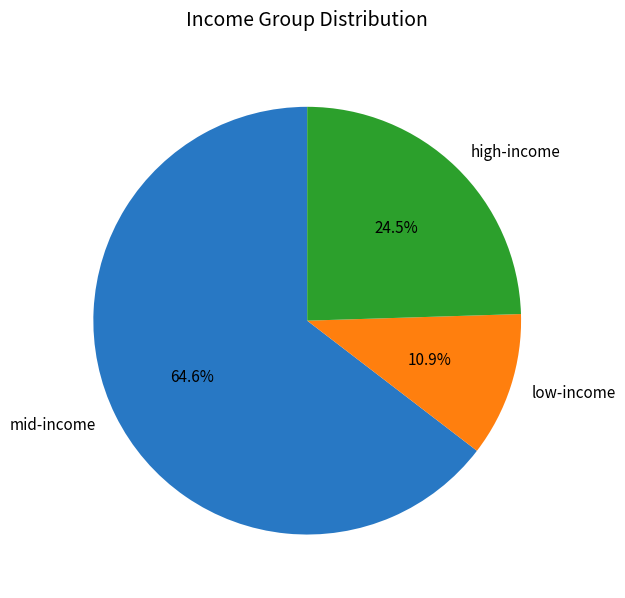

What is the ratio of the value at low-income to the value at high-income?

0.4